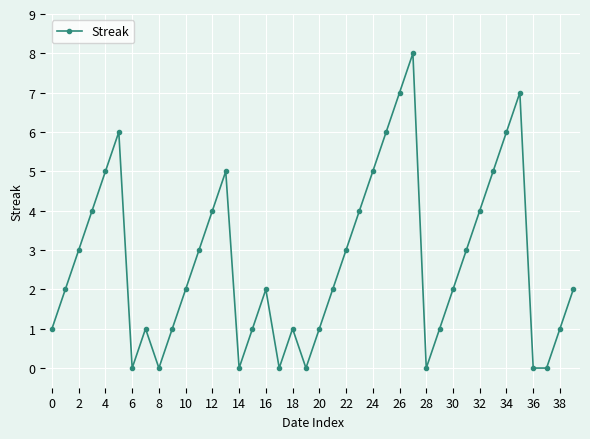

How many points are higher than both their immediate neighbors (excluding endpoints)?

7